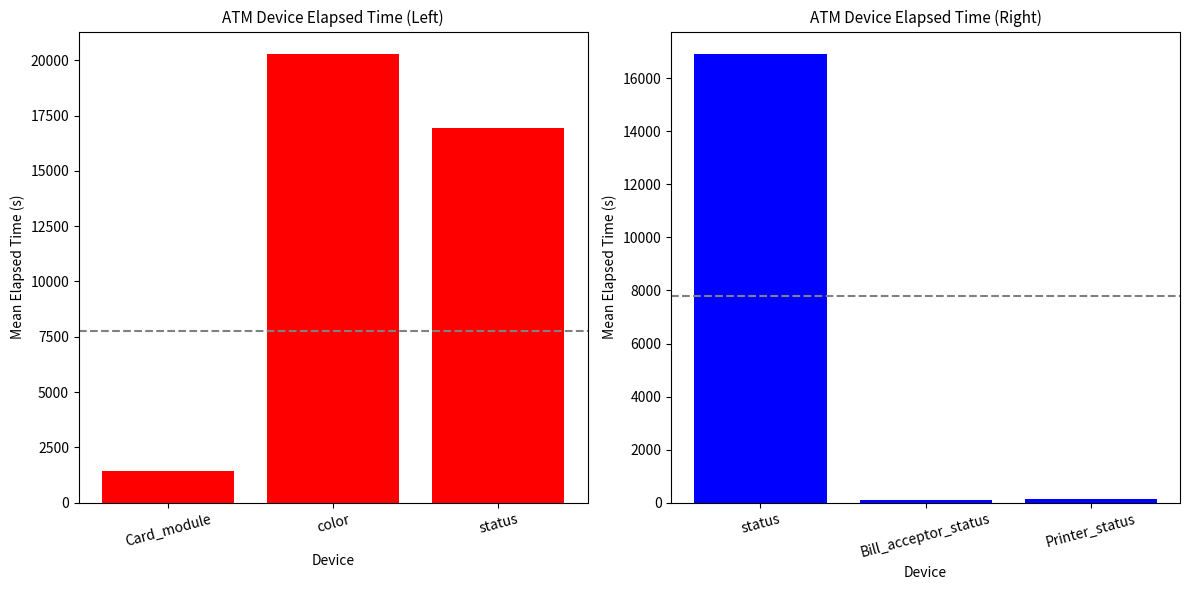

What is the label of the 2nd bar from the right?

Bill_acceptor_status